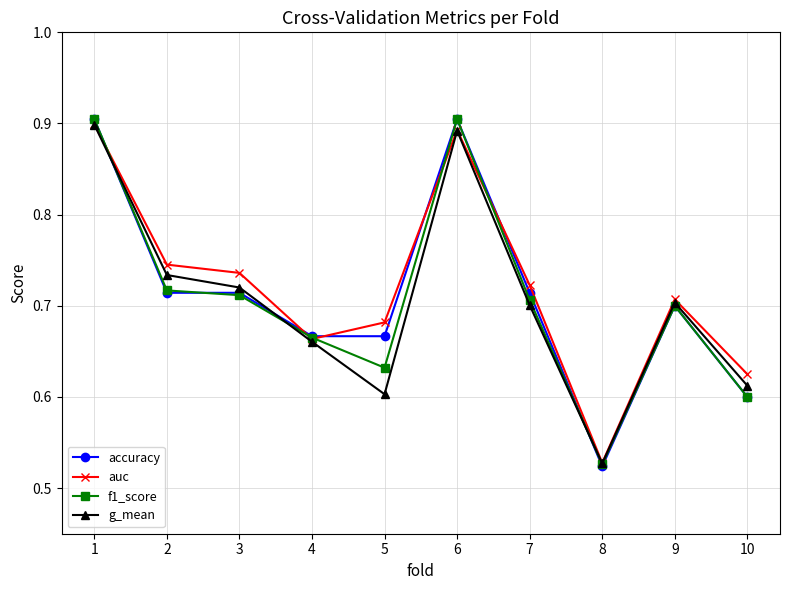

Is the value of auc at 3 greater than the value of accuracy at 9?

Yes